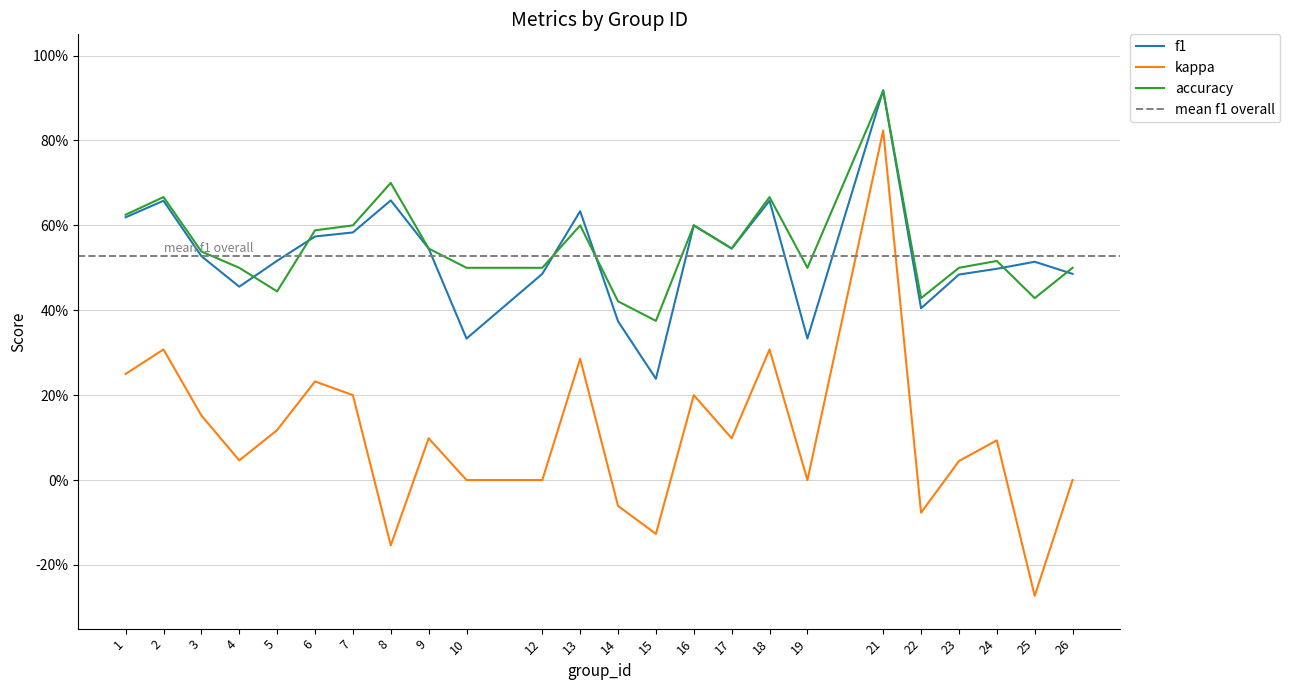

Reading right to left, list all the values displayed in this chart.

f1: 26=0.5	25=0.5	24=0.5	23=0.5	22=0.4	21=0.9	19=0.3	18=0.7	17=0.5	16=0.6	15=0.2	14=0.4	13=0.6	12=0.5	10=0.3	9=0.5	8=0.7	7=0.6	6=0.6	5=0.5	4=0.5	3=0.5	2=0.7	1=0.6
kappa: 26=0.0	25=-0.3	24=0.1	23=0.0	22=-0.1	21=0.8	19=0.0	18=0.3	17=0.1	16=0.2	15=-0.1	14=-0.1	13=0.3	12=0.0	10=0.0	9=0.1	8=-0.2	7=0.2	6=0.2	5=0.1	4=0.0	3=0.2	2=0.3	1=0.2
accuracy: 26=0.5	25=0.4	24=0.5	23=0.5	22=0.4	21=0.9	19=0.5	18=0.7	17=0.5	16=0.6	15=0.4	14=0.4	13=0.6	12=0.5	10=0.5	9=0.5	8=0.7	7=0.6	6=0.6	5=0.4	4=0.5	3=0.5	2=0.7	1=0.6